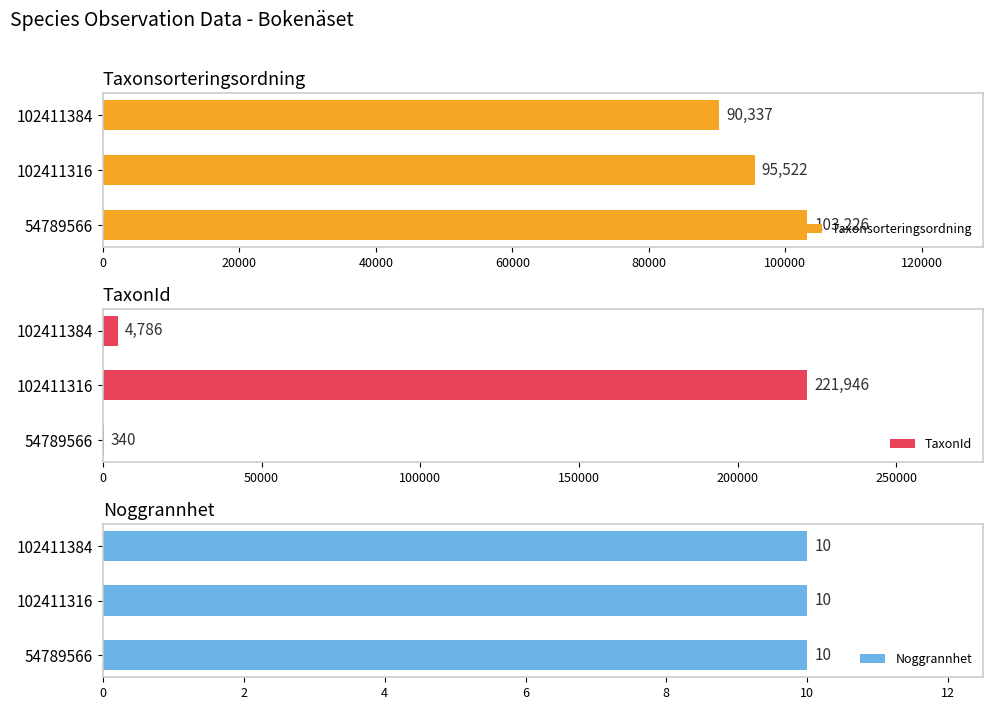

Which series has the largest range (max minus min)?

TaxonId